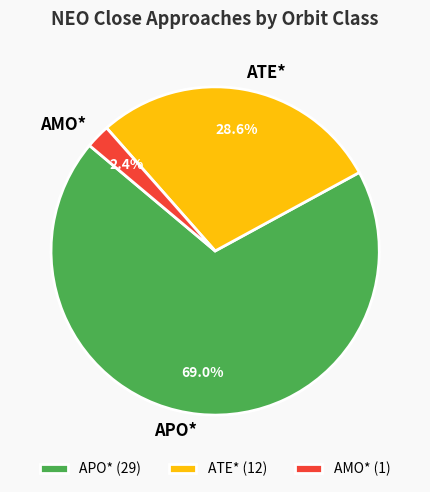

What is the ratio of the value at APO* to the value at ATE*?

2.4